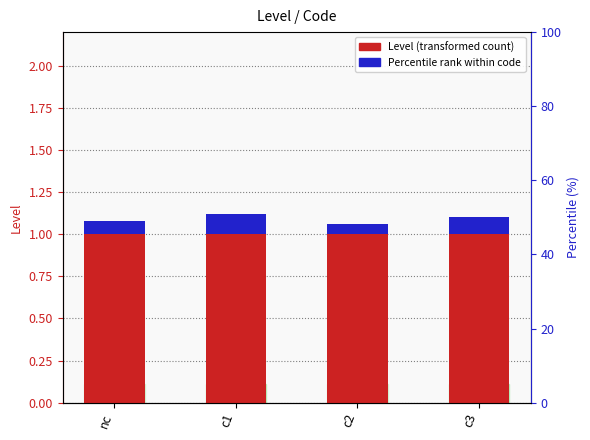

Are the bars horizontal?

No